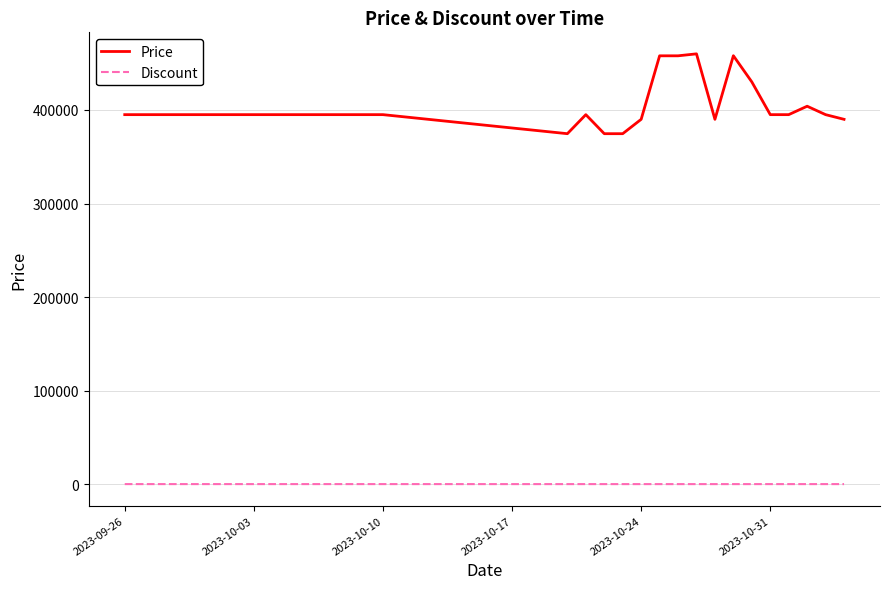

What is the sum of all Discount values?

266